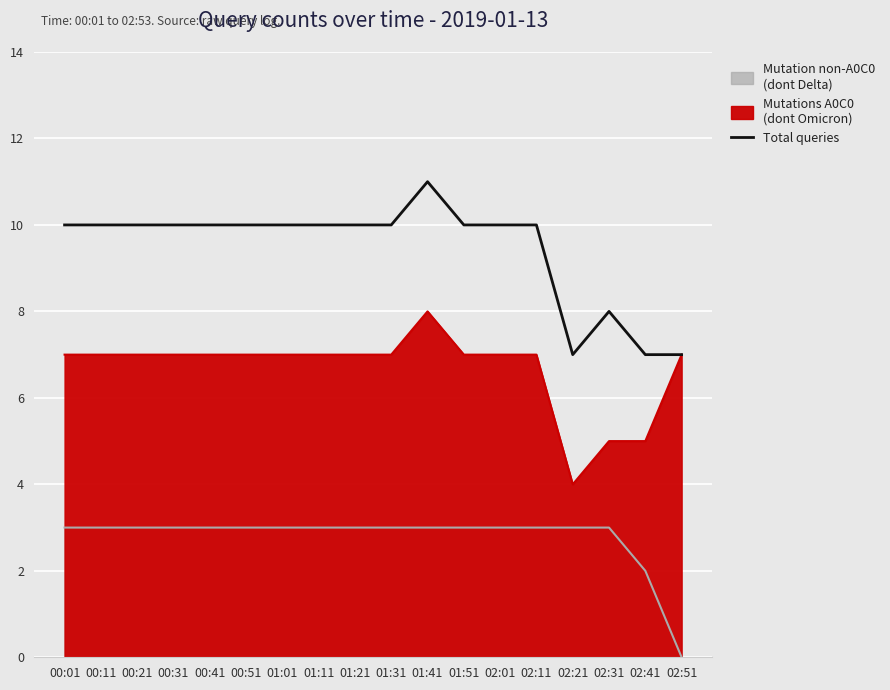

What is the smallest value displayed?

7